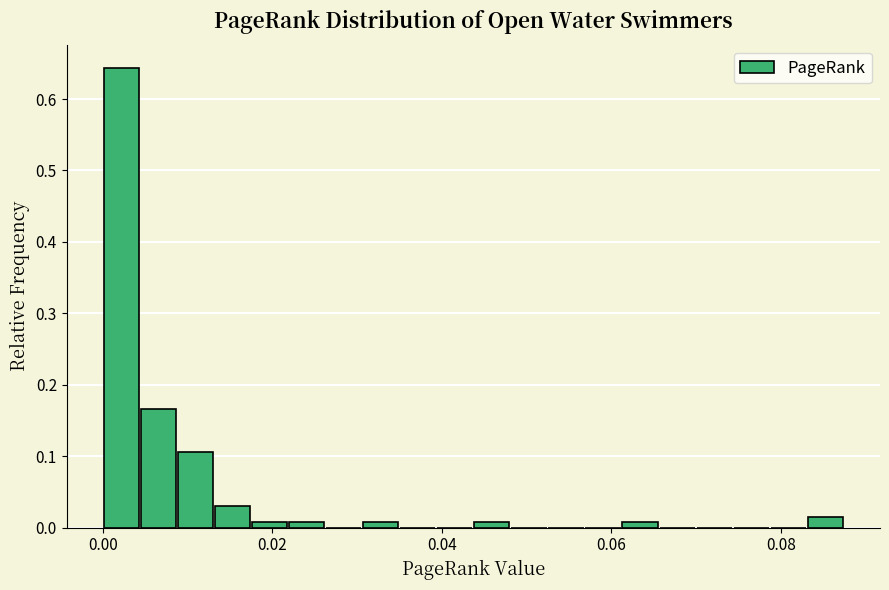

Around what value on the x-axis is the tallest bar? Give the approximate position of its centre, as read against the axis.

0.002